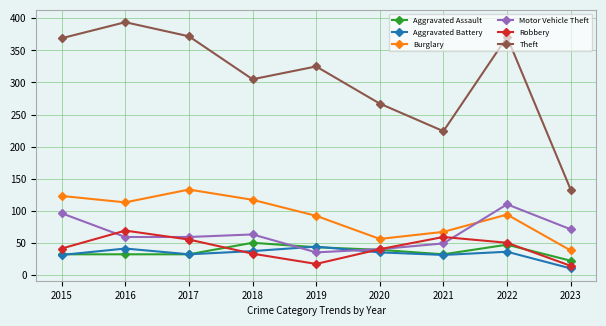

True or false: Aggravated Assault and Burglary intersect in this chart.

False